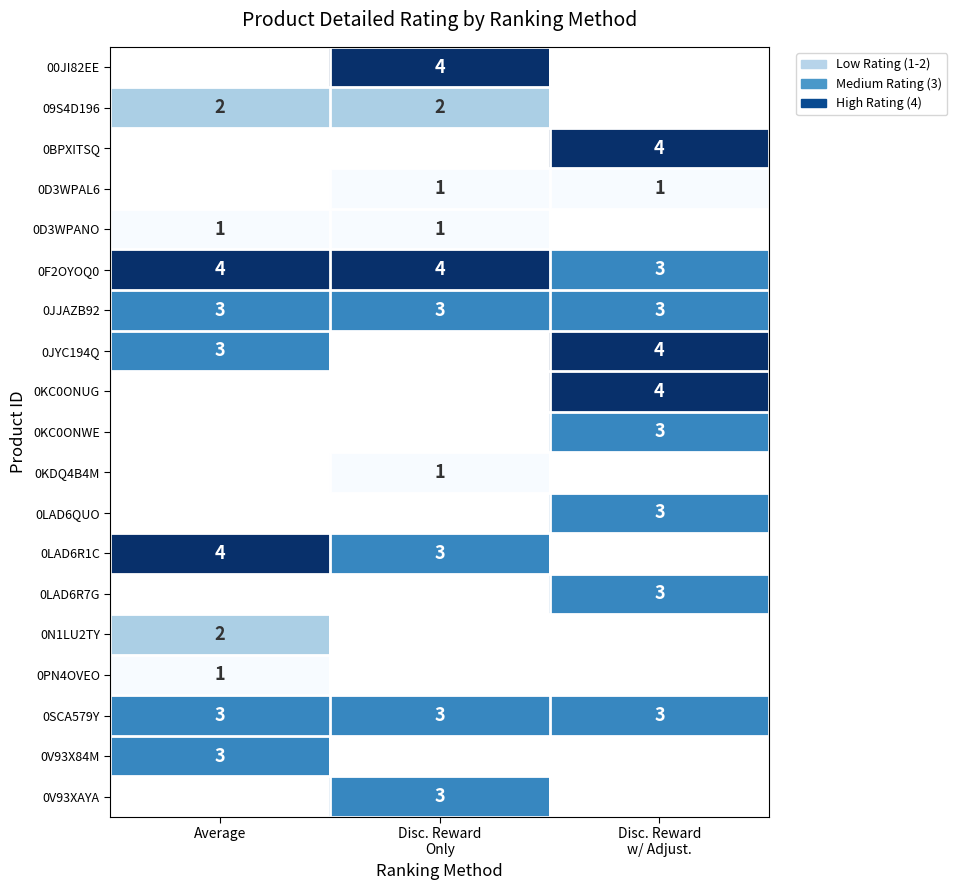

What is the lowest value of the 0JJAZB92 series?

3